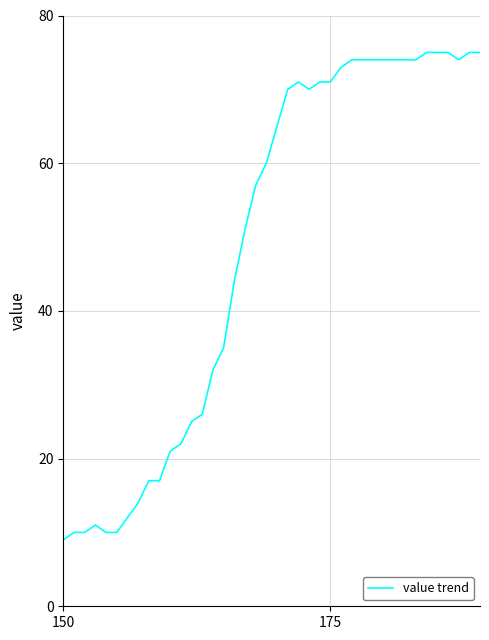

True or false: the data has more than 1 interior local peaks.

True